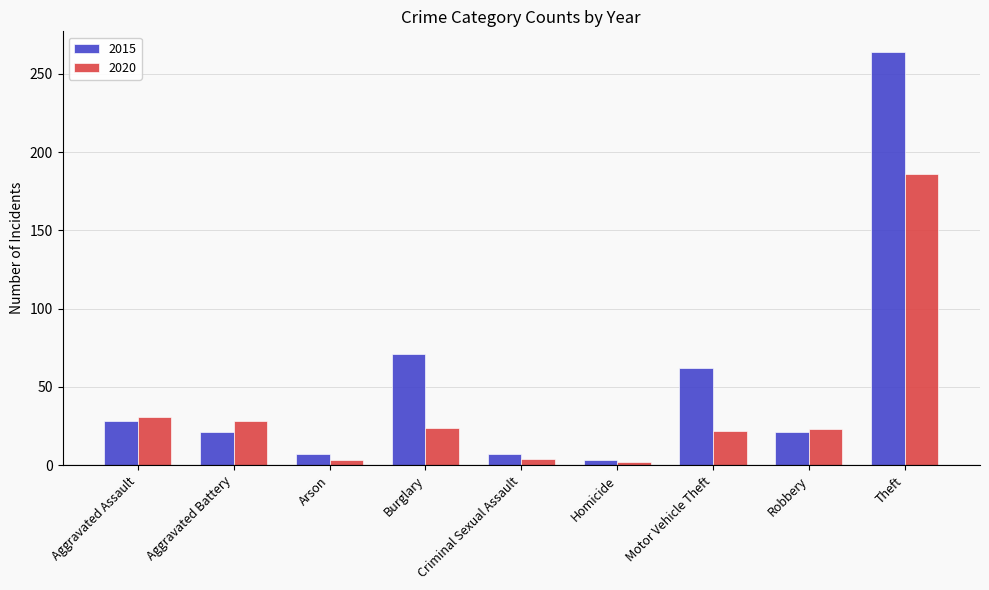

Is it true that 2020 equals 2 at Homicide?

True